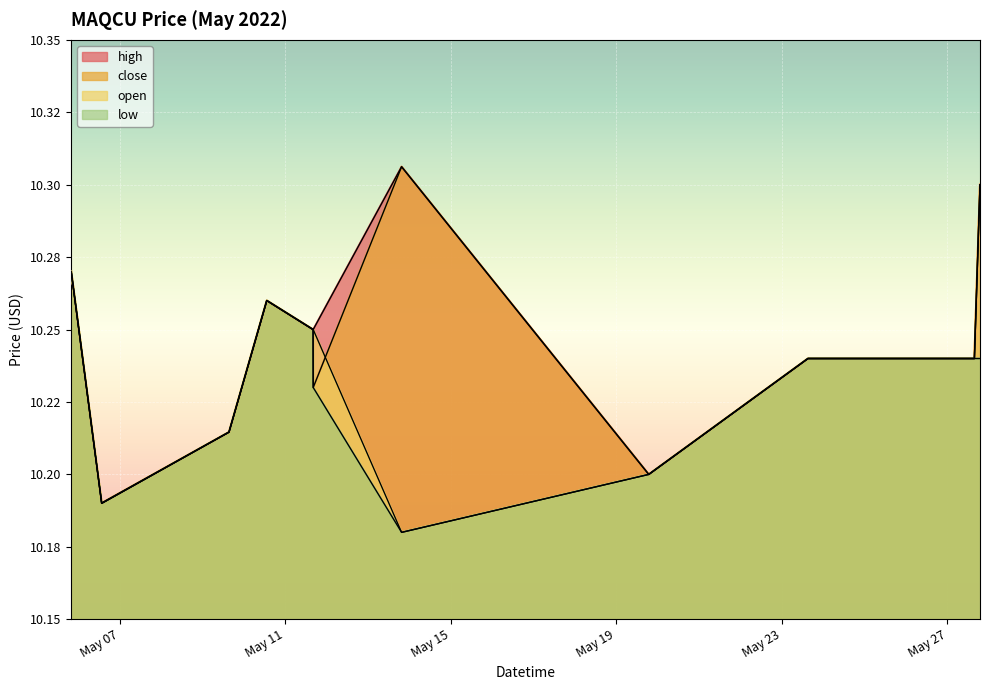

What value does the high series have at 2022-05-10 13:20:00?

10.3